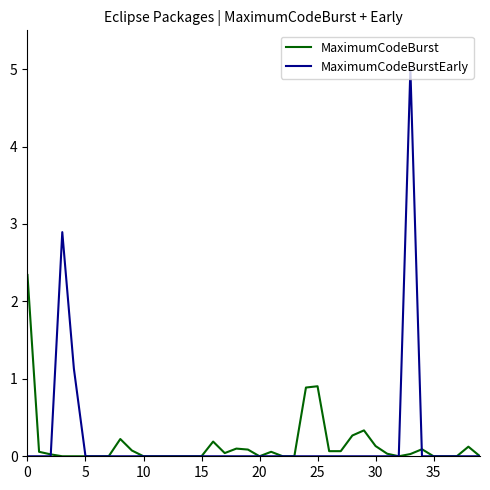

Rank the series by their average value, from highest to lowest.

MaximumCodeBurstEarly, MaximumCodeBurst